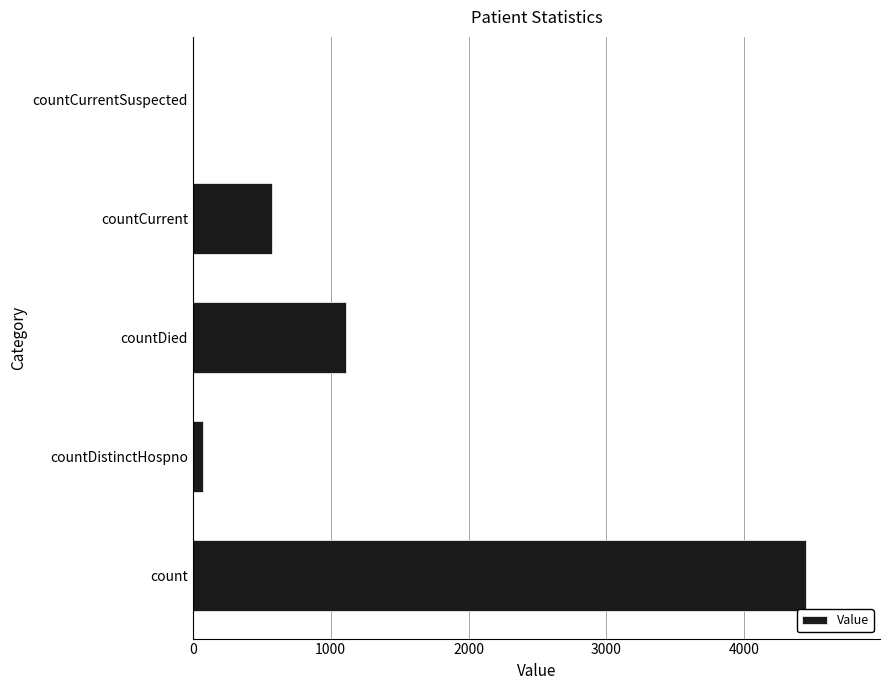

The value at countCurrentSuspected is -2717. True or false?

False